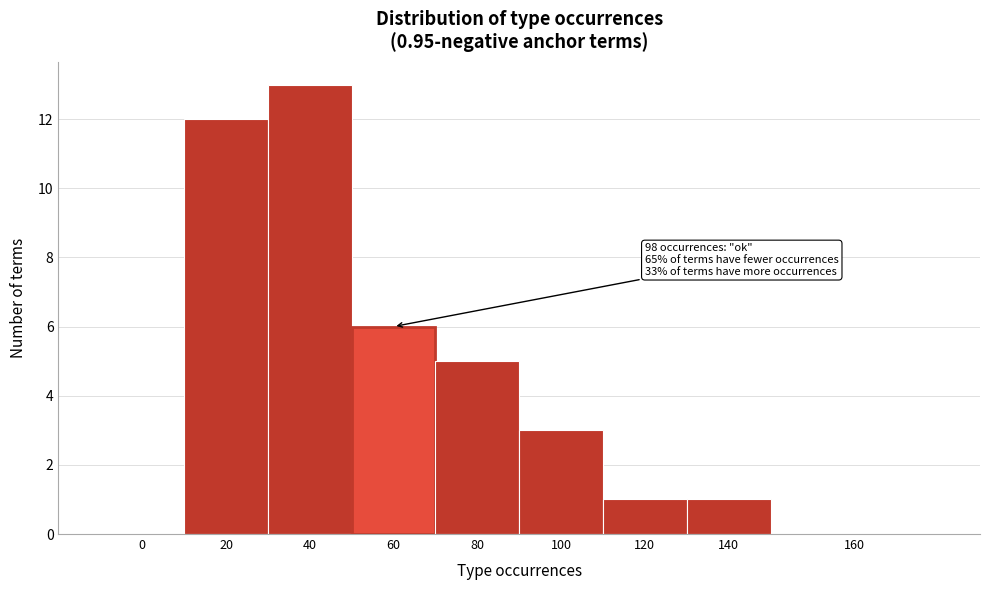

Reading left to right, extract all data points from this chart.

0=0	20=12	40=13	60=6	80=5	100=3	120=1	140=1	160=0